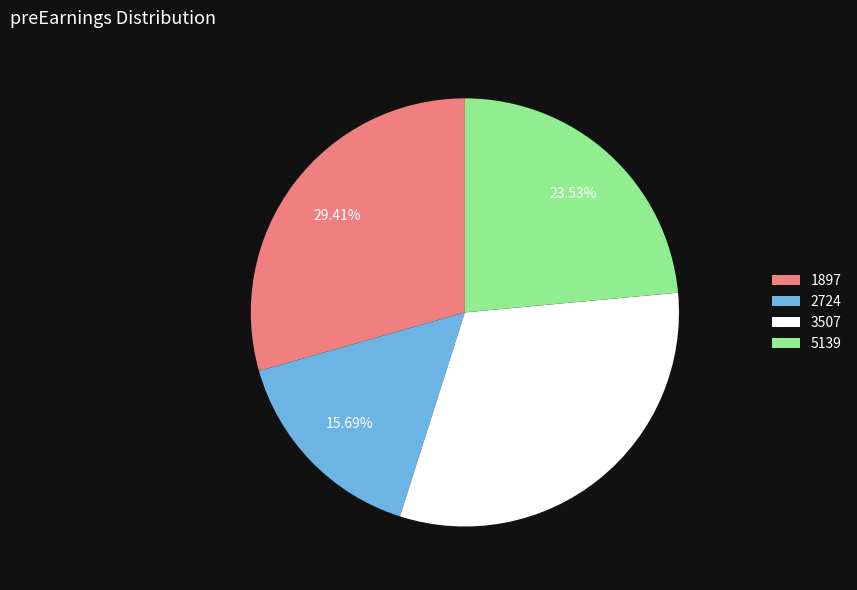

What percentage is the 3507 slice, to the nearest percent?

31%